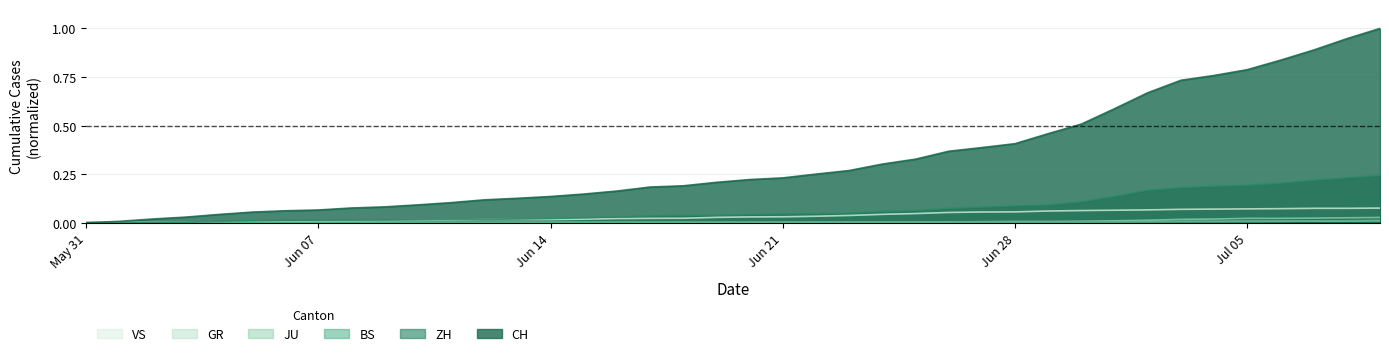

What is the sum of all VS values?

1.4